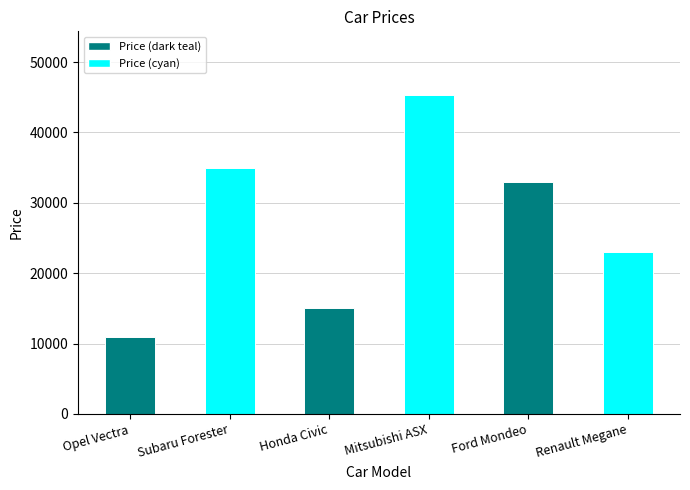

Rank the categories by value from lowest to highest.

Opel Vectra, Honda Civic, Renault Megane, Ford Mondeo, Subaru Forester, Mitsubishi ASX